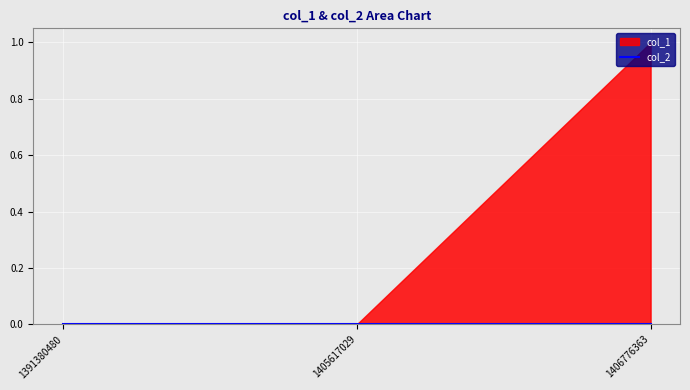

True or false: col_1 has a value of 0 at 1406776363.

False